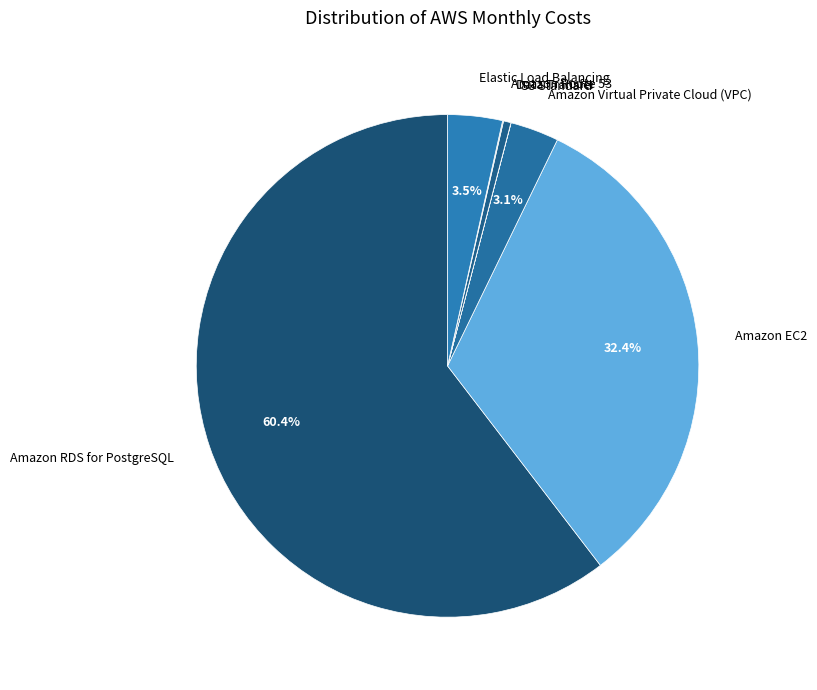

Between Amazon EC2 and Amazon RDS for PostgreSQL, which is larger?

Amazon RDS for PostgreSQL